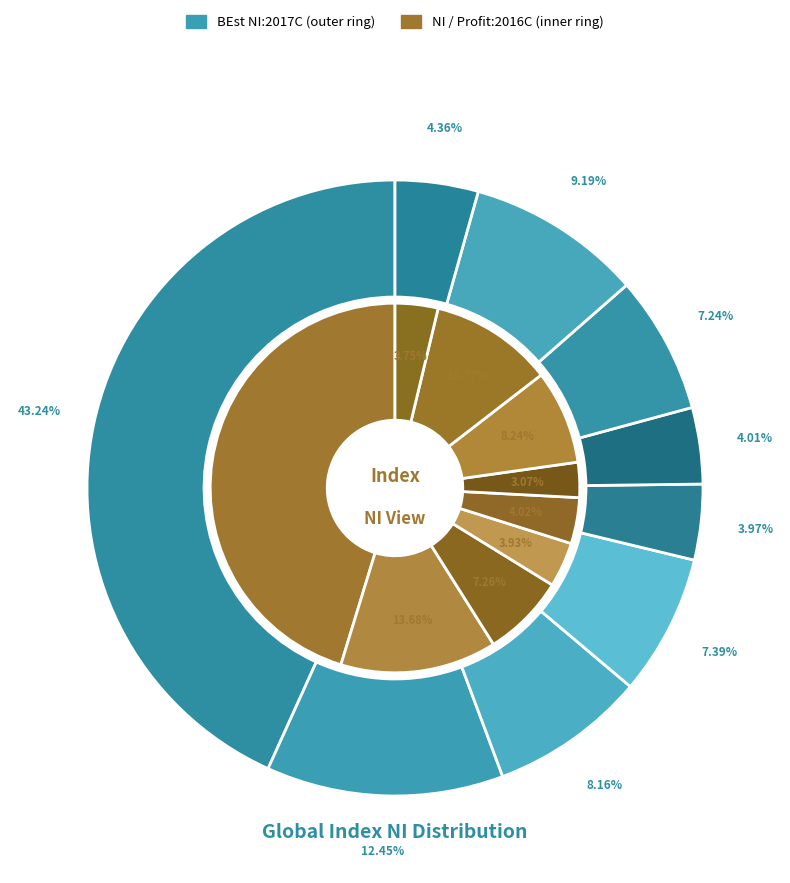

How many slices are in this pie chart?

9